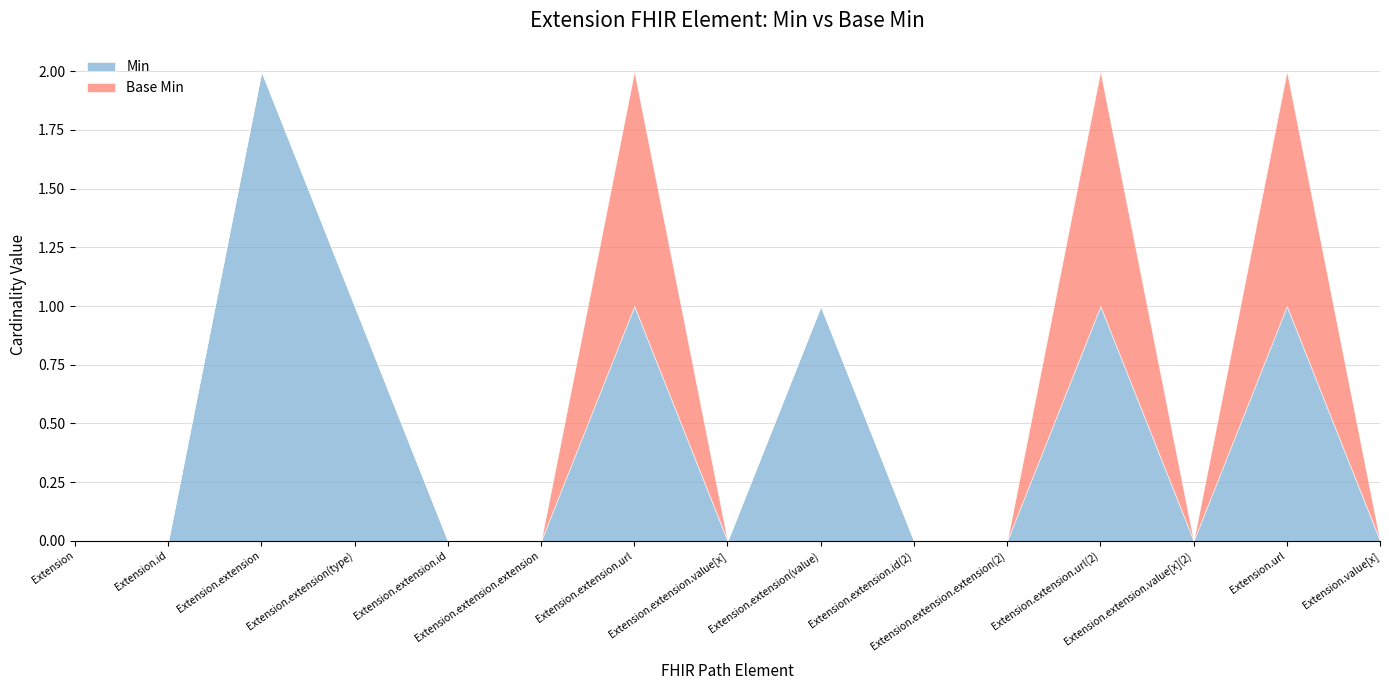

Reading left to right, transcribe all the data shown in this chart.

Min: 0	0	2	1	0	0	1	0	1	0	0	1	0	1	0
Base Min: 0	0	0	0	0	0	1	0	0	0	0	1	0	1	0